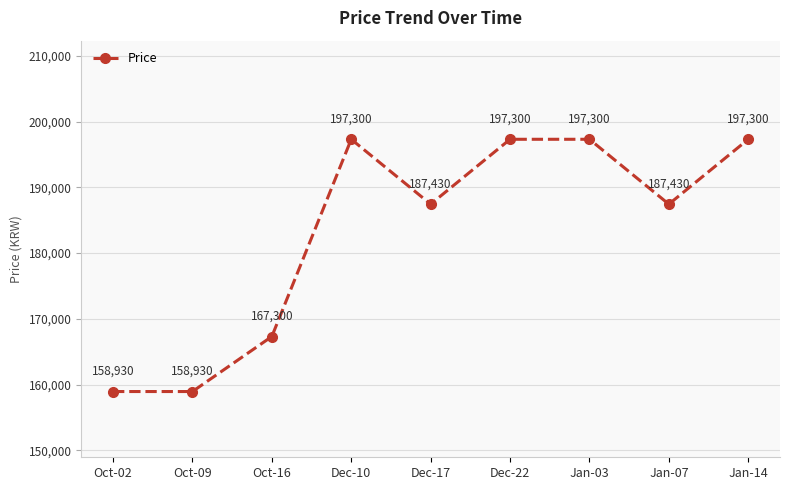

True or false: the data has more than 0 interior local peaks.

True